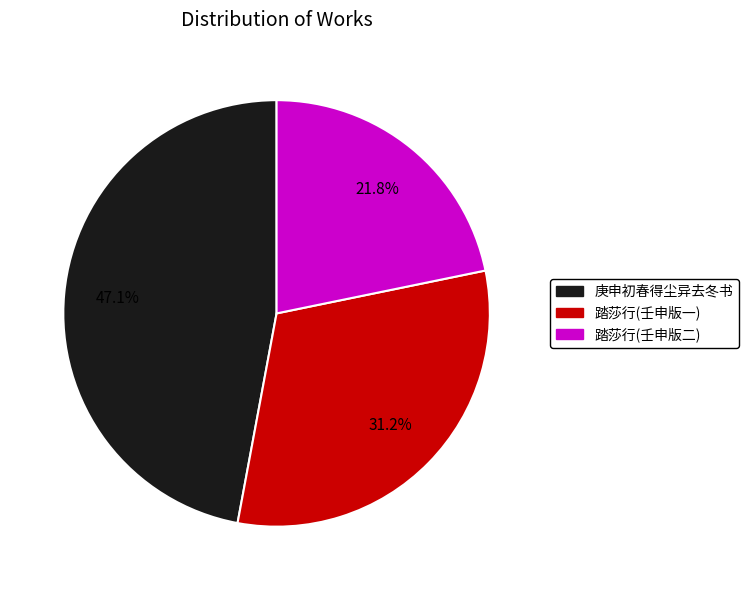

Which slice is the smallest?

踏莎行(壬申版二)